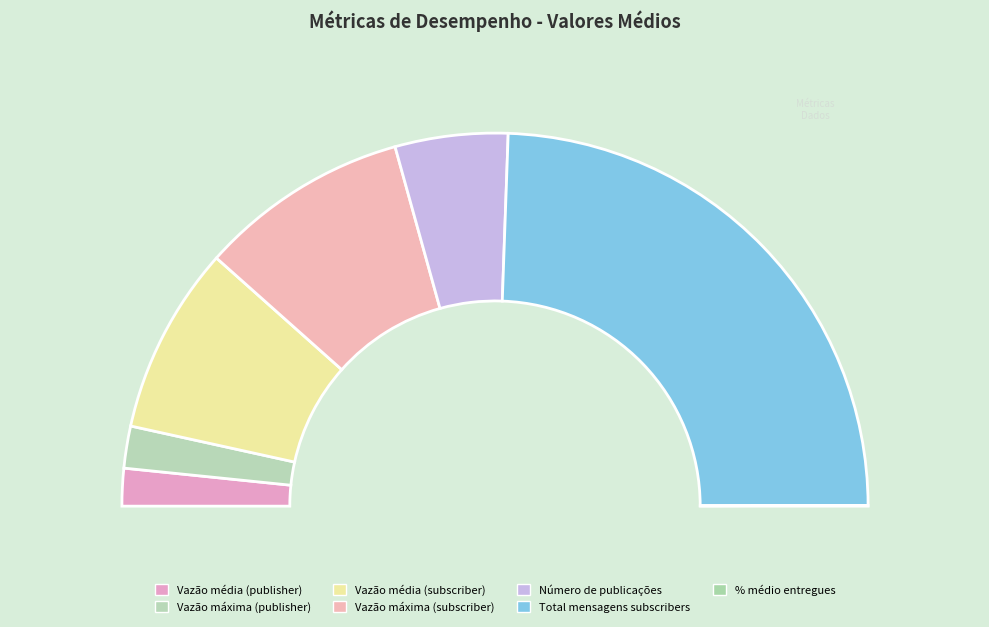

Approximately how many times larger is the value at Vazão média
(publisher) compared to Vazão média
(subscriber)?

0.2